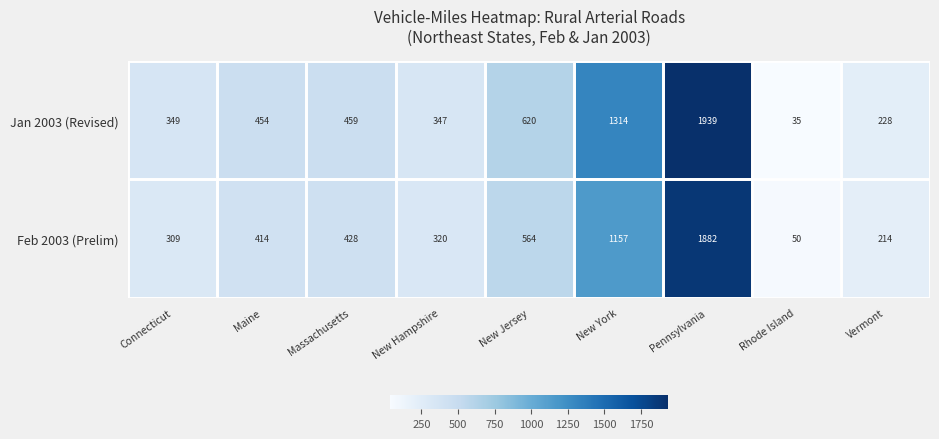

Which series has the widest spread of values?

Jan 2003 (Revised)